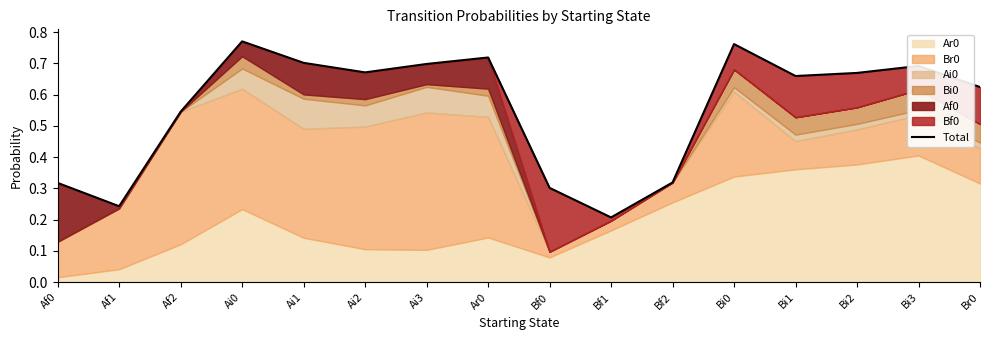

What is the greatest value displayed?

0.8